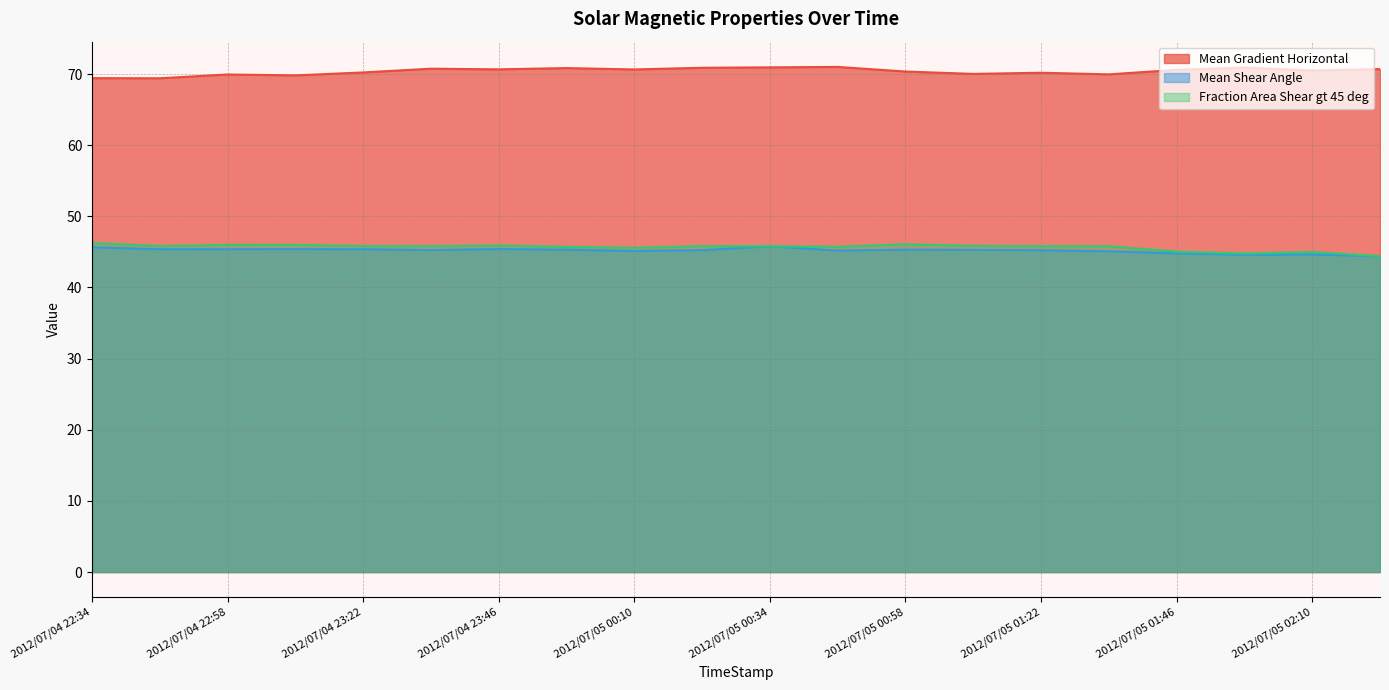

Reading right to left, transcribe all the data shown in this chart.

Mean Gradient Horizontal: 2012/07/05 02:22=70.7	2012/07/05 02:10=70.5	2012/07/05 01:58=70.9	2012/07/05 01:46=70.6	2012/07/05 01:34=70.0	2012/07/05 01:22=70.2	2012/07/05 01:10=70.0	2012/07/05 00:58=70.4	2012/07/05 00:46=71.0	2012/07/05 00:34=70.9	2012/07/05 00:22=70.9	2012/07/05 00:10=70.6	2012/07/04 23:58=70.8	2012/07/04 23:46=70.7	2012/07/04 23:34=70.8	2012/07/04 23:22=70.2	2012/07/04 23:10=69.8	2012/07/04 22:58=69.9	2012/07/04 22:46=69.4	2012/07/04 22:34=69.4
Mean Shear Angle: 2012/07/05 02:22=44.4	2012/07/05 02:10=44.6	2012/07/05 01:58=44.6	2012/07/05 01:46=44.8	2012/07/05 01:34=45.1	2012/07/05 01:22=45.2	2012/07/05 01:10=45.3	2012/07/05 00:58=45.3	2012/07/05 00:46=45.2	2012/07/05 00:34=45.8	2012/07/05 00:22=45.2	2012/07/05 00:10=45.1	2012/07/04 23:58=45.3	2012/07/04 23:46=45.4	2012/07/04 23:34=45.3	2012/07/04 23:22=45.4	2012/07/04 23:10=45.4	2012/07/04 22:58=45.4	2012/07/04 22:46=45.4	2012/07/04 22:34=45.7
Fraction Area Shear gt 45 deg: 2012/07/05 02:22=44.4	2012/07/05 02:10=45.0	2012/07/05 01:58=44.8	2012/07/05 01:46=45.0	2012/07/05 01:34=45.8	2012/07/05 01:22=45.8	2012/07/05 01:10=45.9	2012/07/05 00:58=46.1	2012/07/05 00:46=45.7	2012/07/05 00:34=45.8	2012/07/05 00:22=45.8	2012/07/05 00:10=45.6	2012/07/04 23:58=45.7	2012/07/04 23:46=45.9	2012/07/04 23:34=45.8	2012/07/04 23:22=45.8	2012/07/04 23:10=46.0	2012/07/04 22:58=46.0	2012/07/04 22:46=45.8	2012/07/04 22:34=46.2